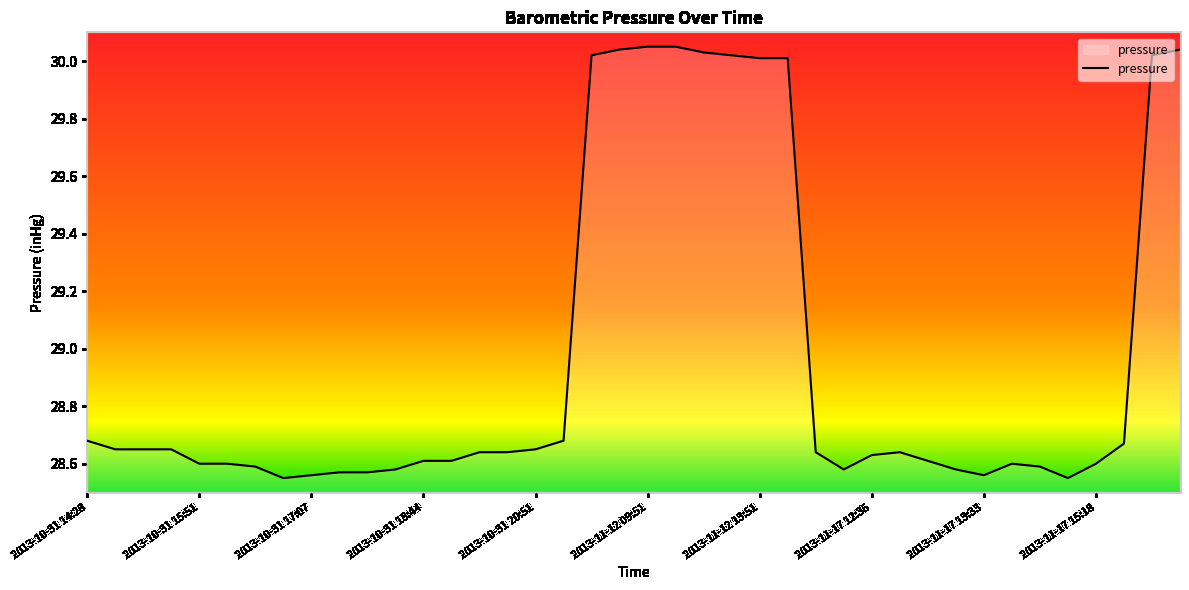

What is the difference between the maximum and minimum values?

1.5